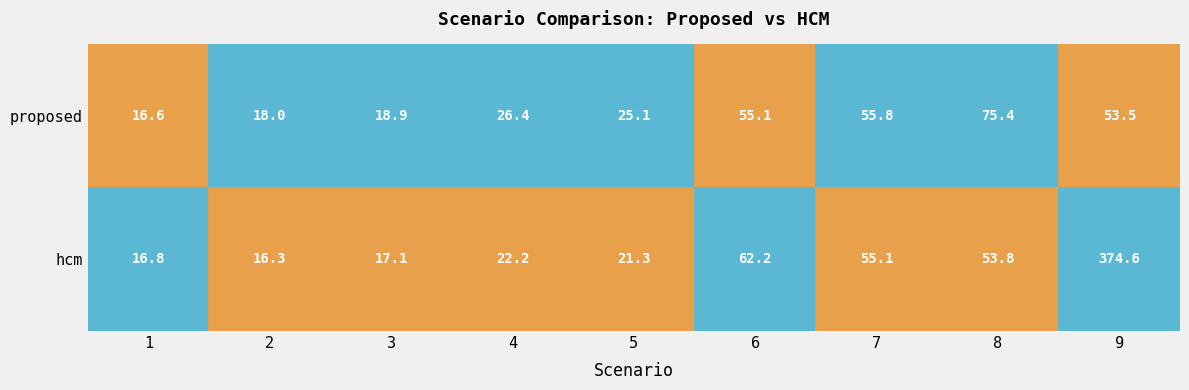

What is the sum of all proposed values?

344.8